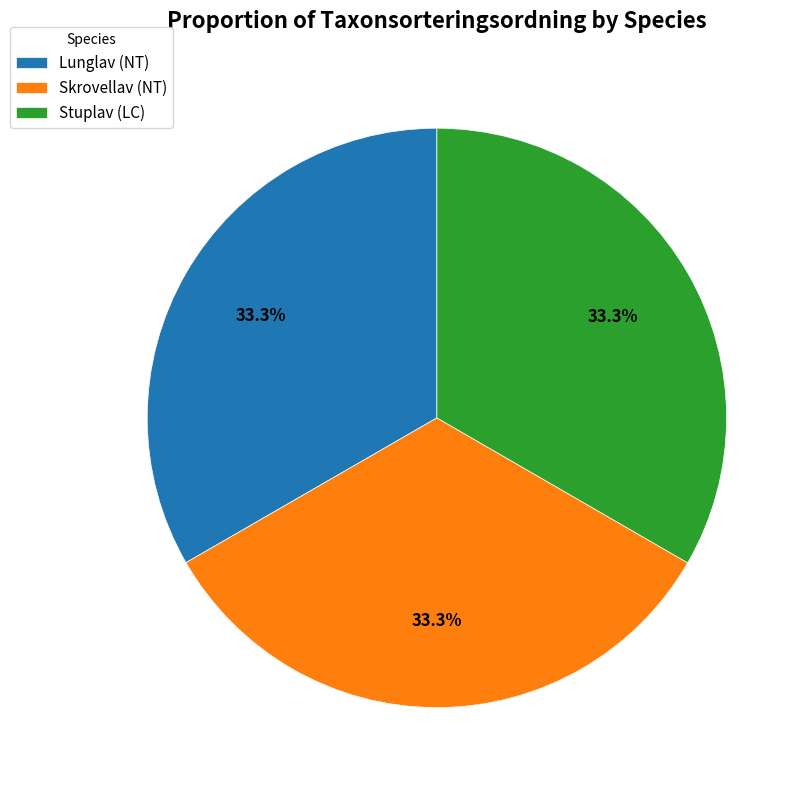

To the nearest percent, what is the average slice percentage?

33%